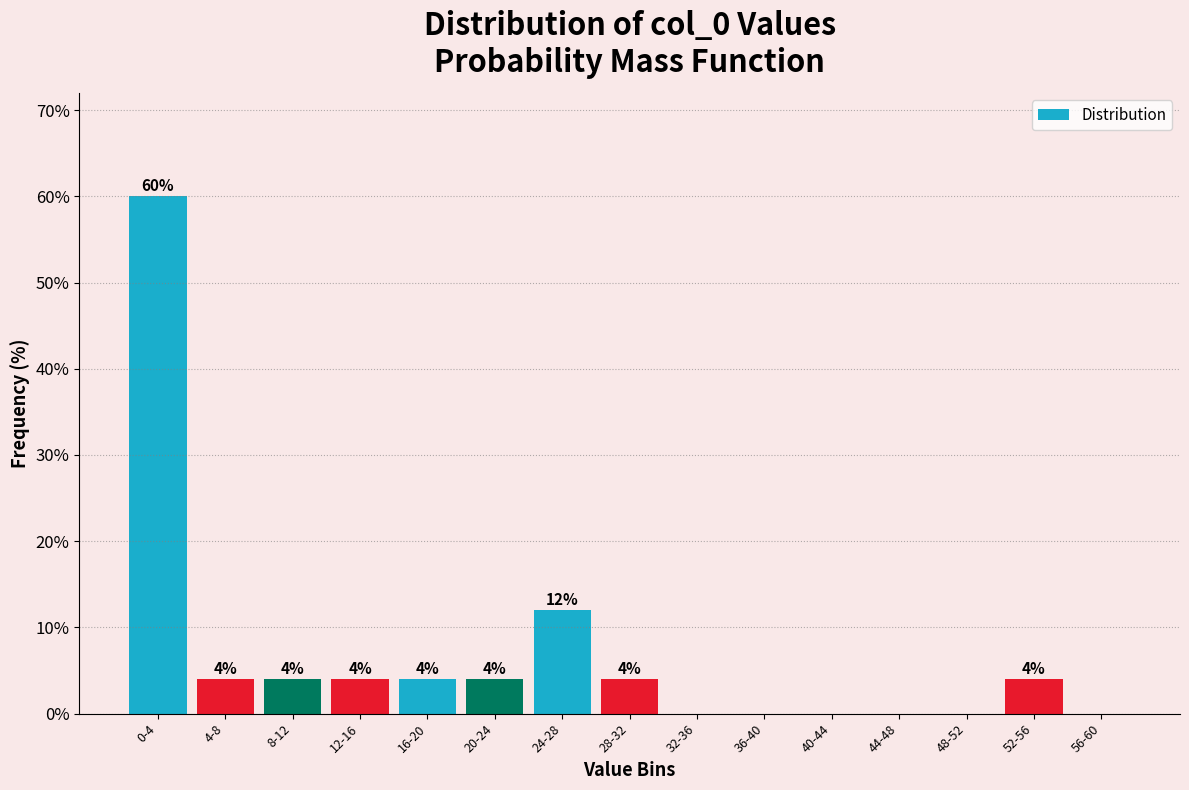

Reading right to left, extract all data points from this chart.

56-60=0	52-56=4	48-52=0	44-48=0	40-44=0	36-40=0	32-36=0	28-32=4	24-28=12	20-24=4	16-20=4	12-16=4	8-12=4	4-8=4	0-4=60